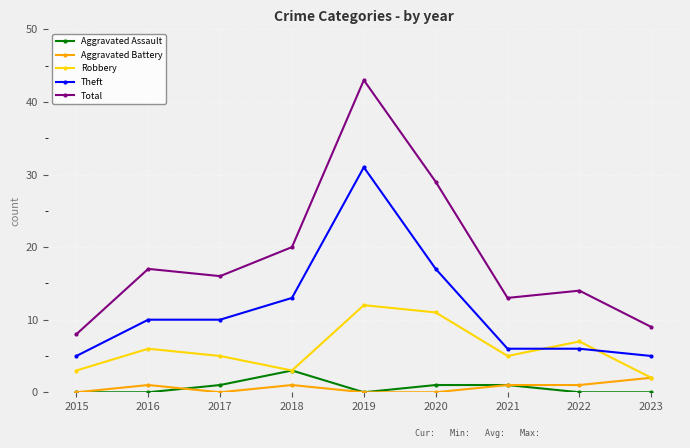

Does the chart display data point markers on the line(s)?

Yes